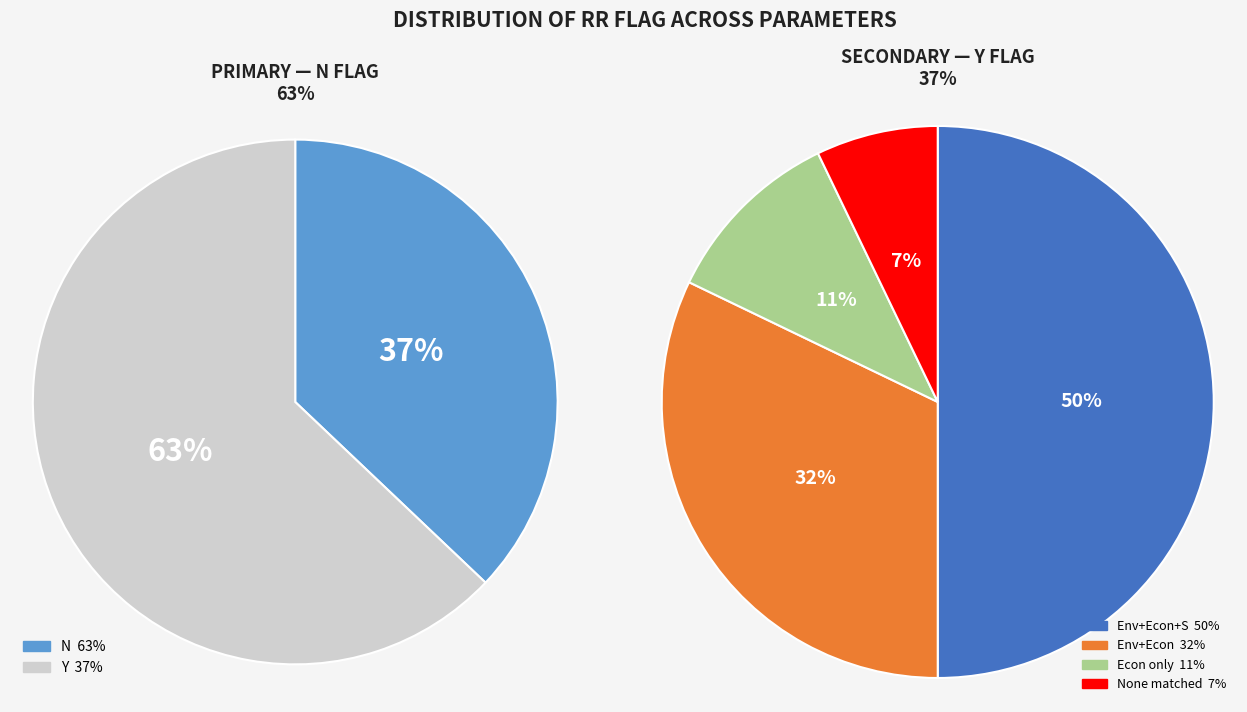

Is Y the majority of the pie?

No